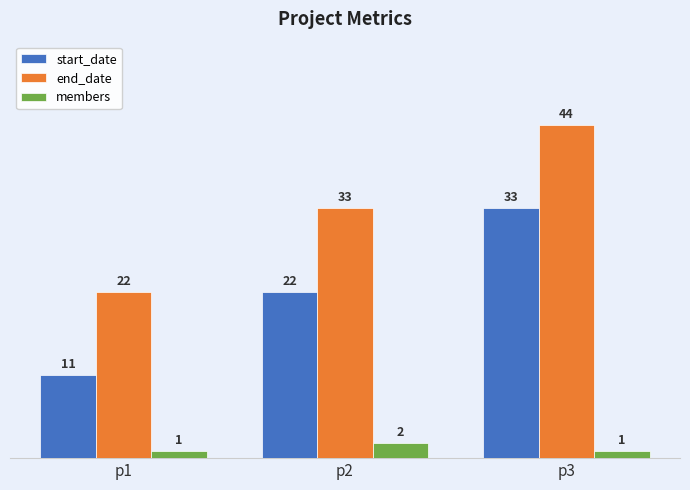

How many bars are there in each group?

3